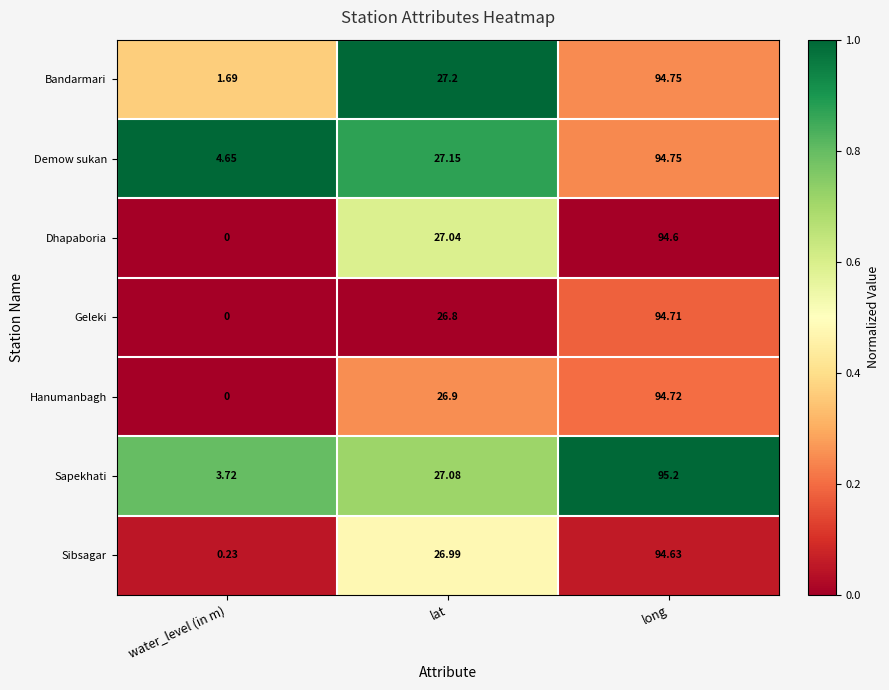

At which label is Demow sukan closest to 49?

lat